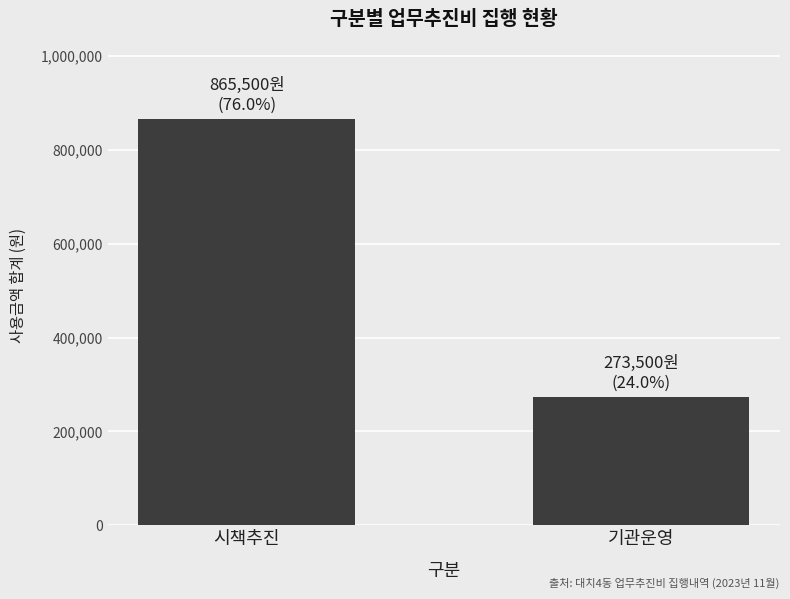

What position from the right is 기관운영?

1